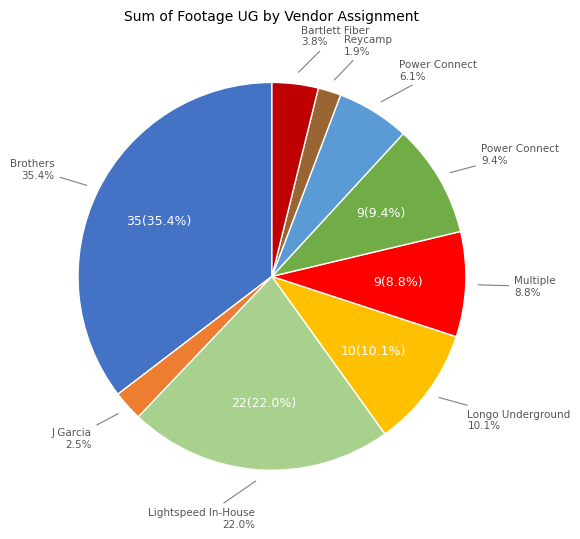

How many slices are in this pie chart?

9